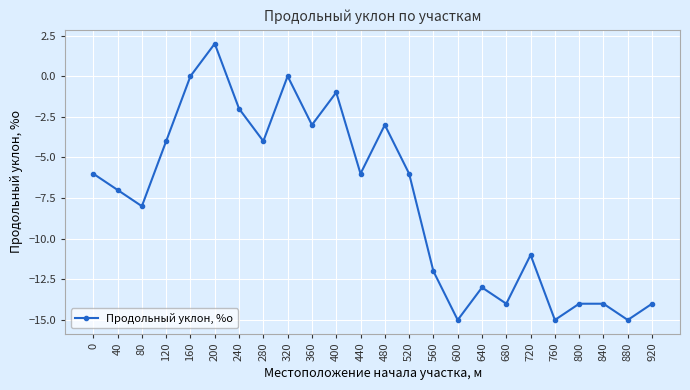

How many distinct data groups are displayed?

1